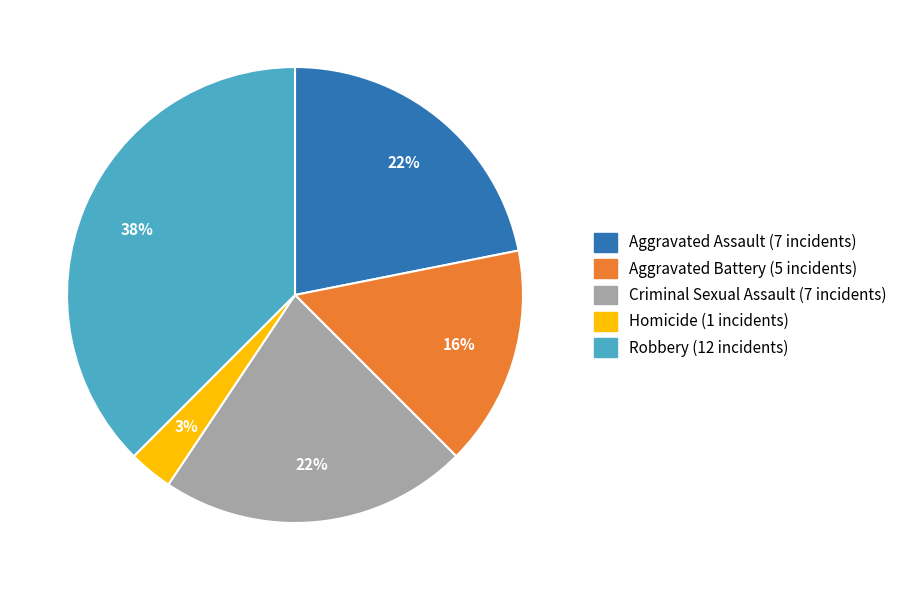

Count the number of slices in the pie.

5